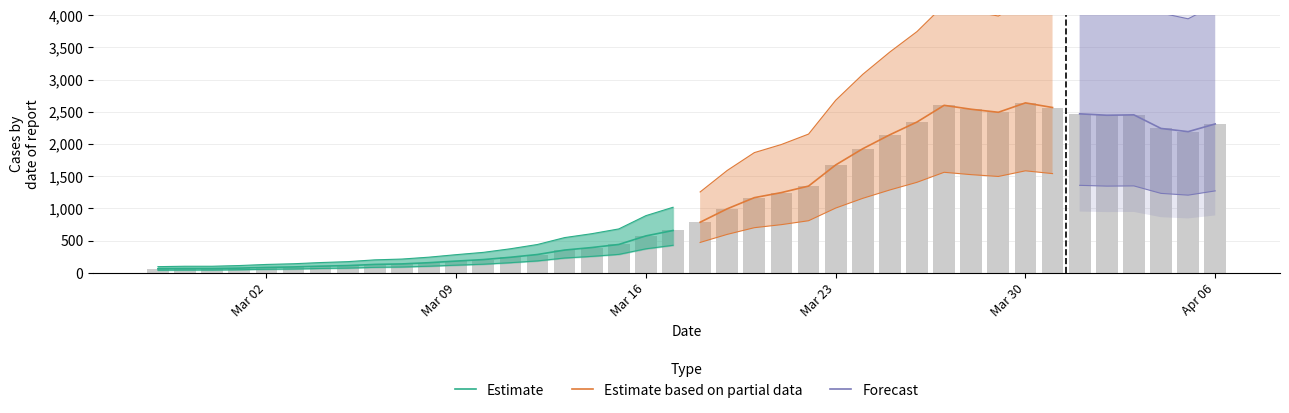

Are the bars grouped side by side (vs. stacked)?

No